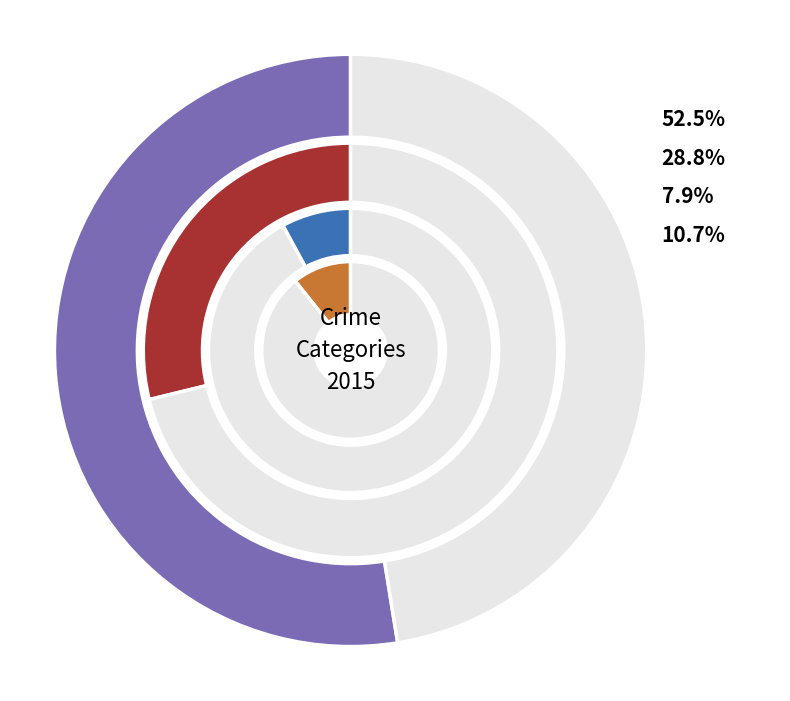

What percentage is the Theft slice, to the nearest percent?

53%